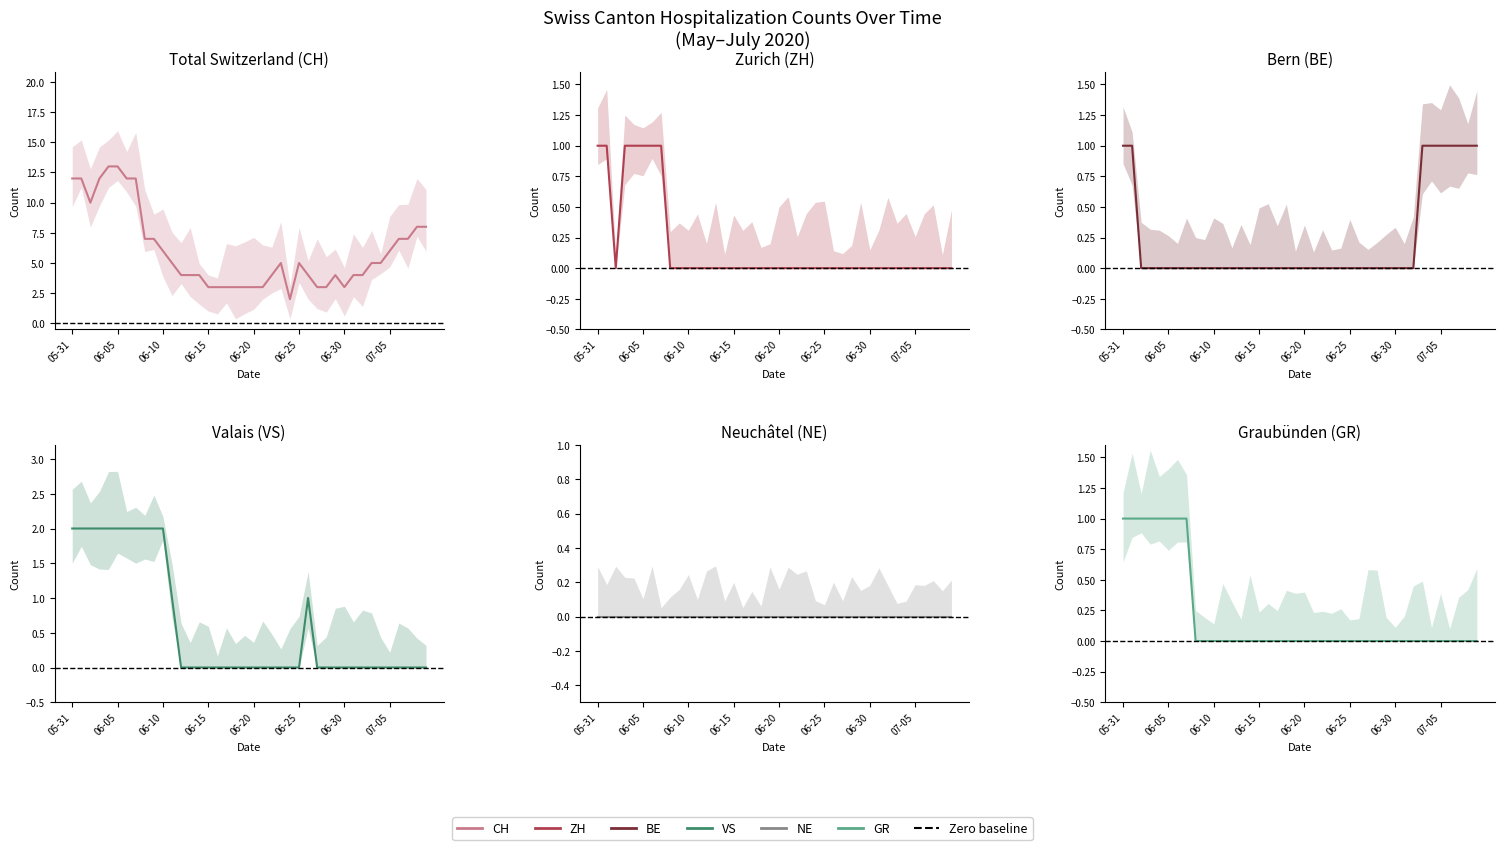

At how many categories does at least one series exceed 11?

7